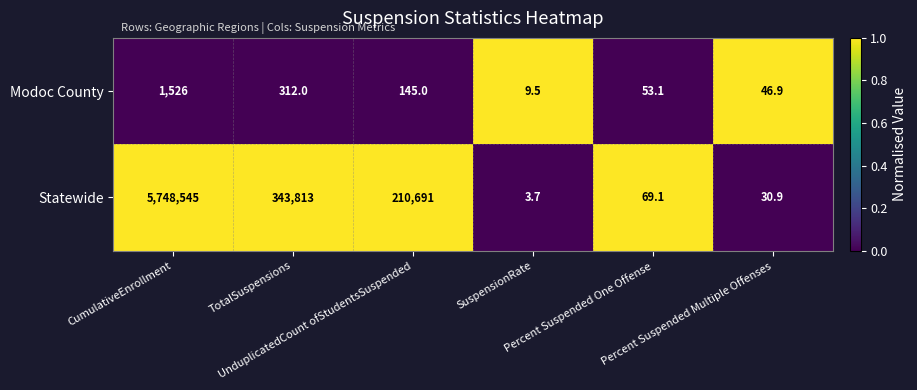

Which series has the largest range (max minus min)?

Statewide